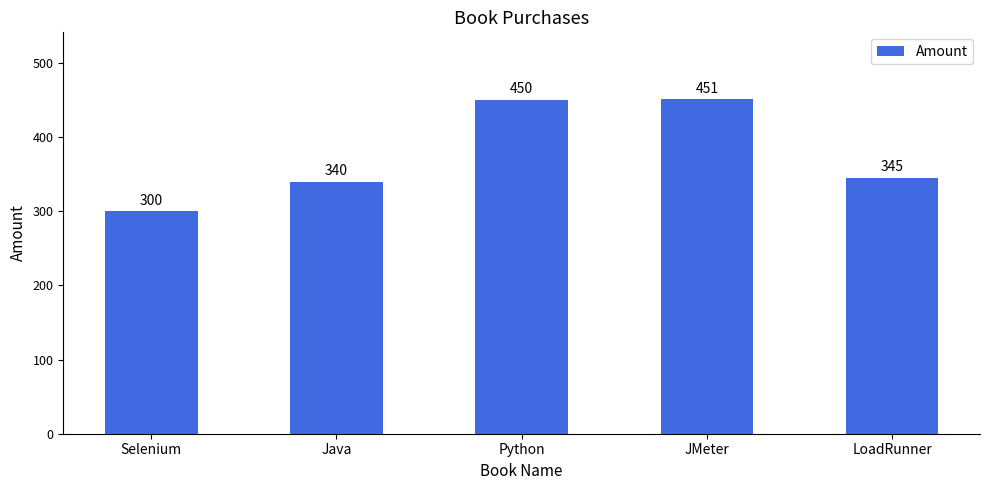

At which label is the value closest to 375?

LoadRunner